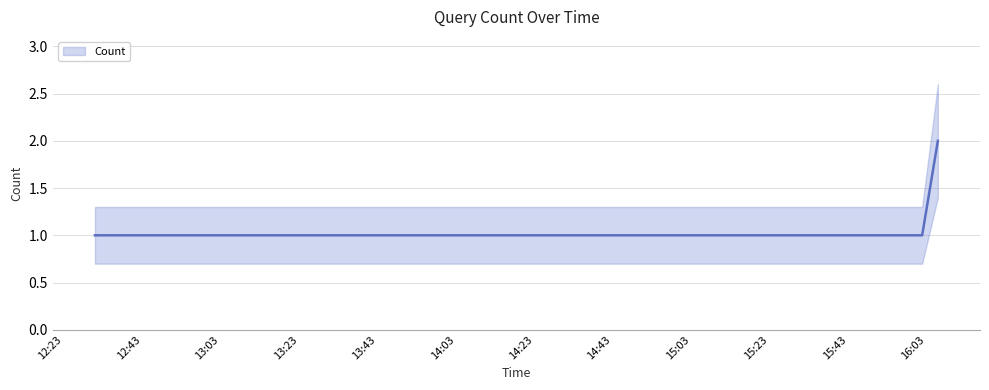

Count the values in the range 1 to 2.

12